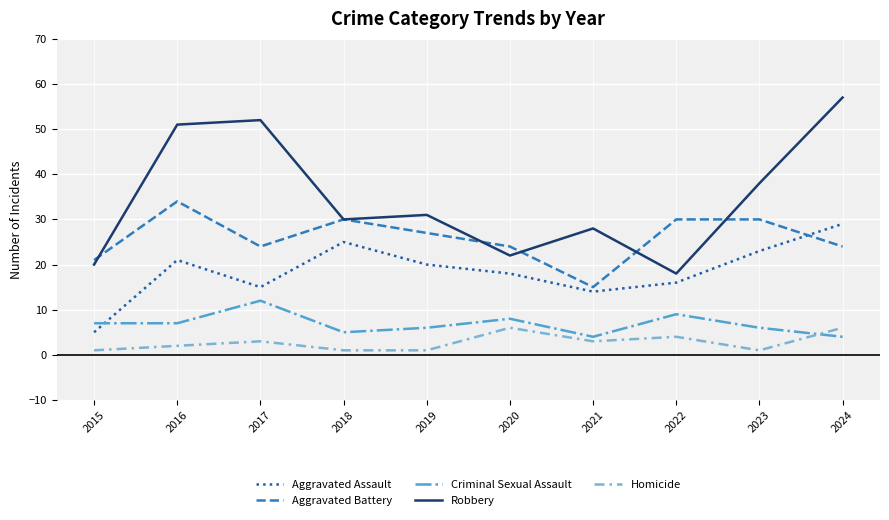

List the series in order of their peak value, lowest first.

Homicide, Criminal Sexual Assault, Aggravated Assault, Aggravated Battery, Robbery